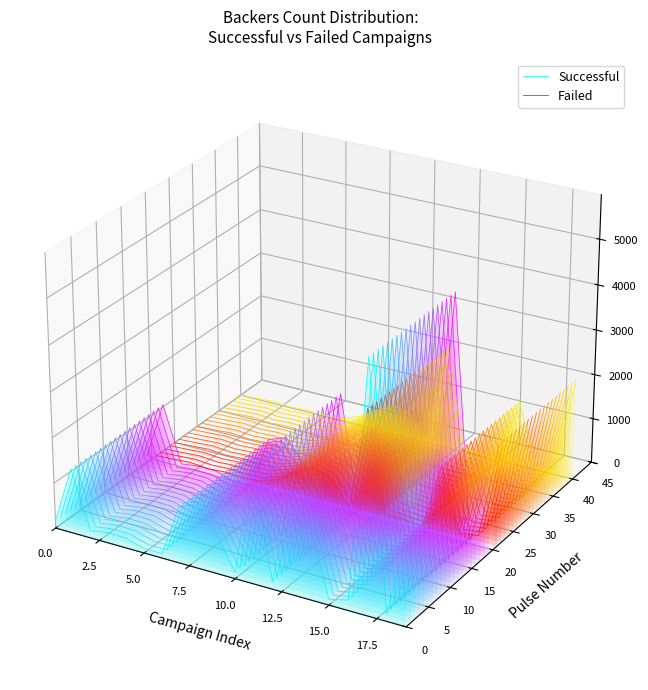

The value of Successful at 2.5 is -0.0. True or false?

True